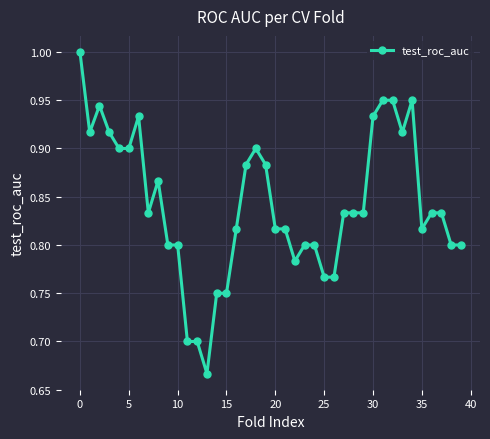

What is the maximum value shown in the chart?

1.0